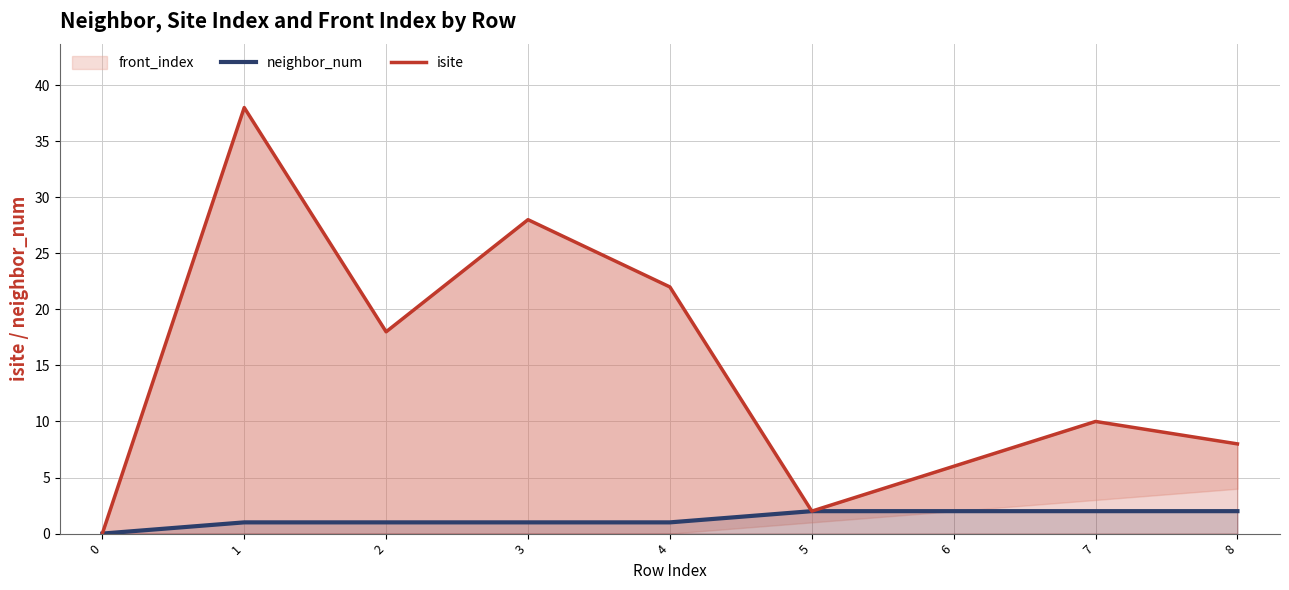

What is the difference between the second highest and second lowest values in the neighbor_num series?

1